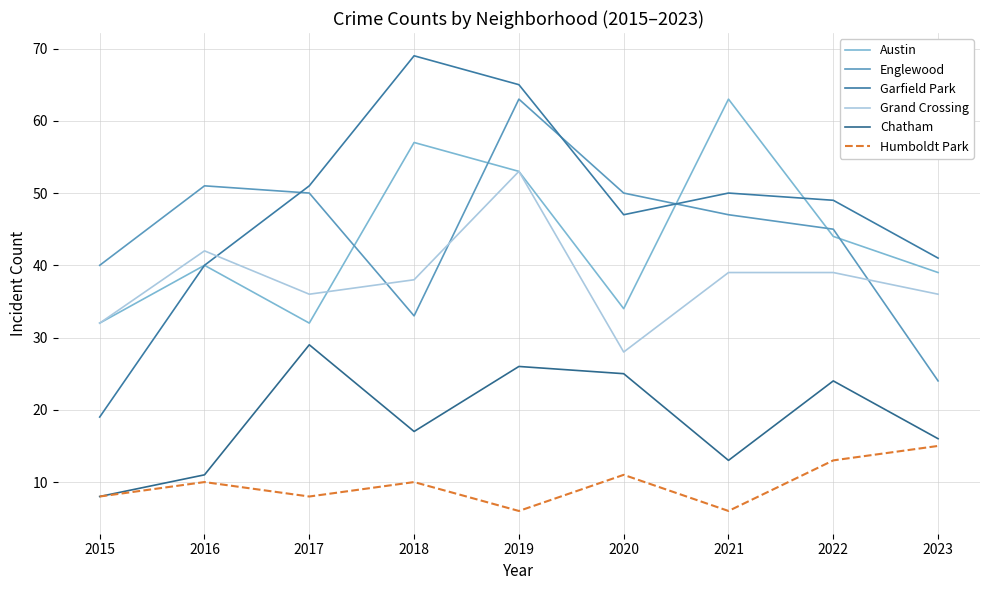

True or false: Garfield Park and Humboldt Park cross at least once.

False